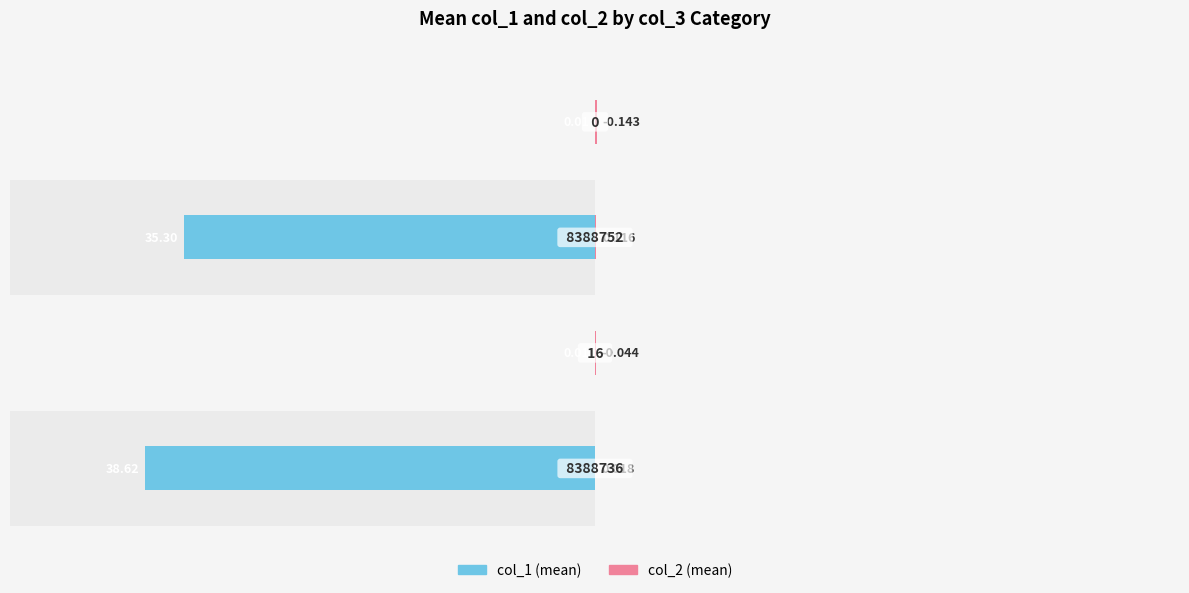

Reading right to left, extract all data points from this chart.

col_1 (mean): 0=-0.0	−20=-35.3	−40=-0.0	−60=-38.6
col_2 (mean): 0=0.1	−20=0.1	−40=0.0	−60=0.0